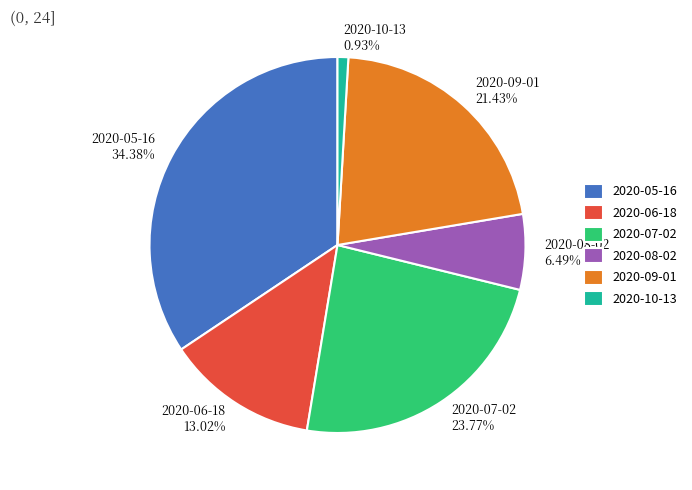

Which has a higher value, 2020-08-02 or 2020-05-16?

2020-05-16